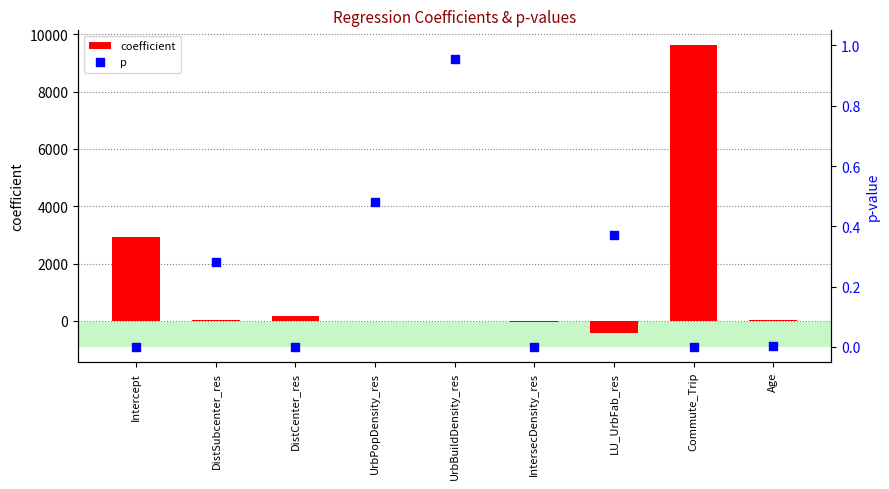

At which category is the sum across all series the highest?

Commute_Trip